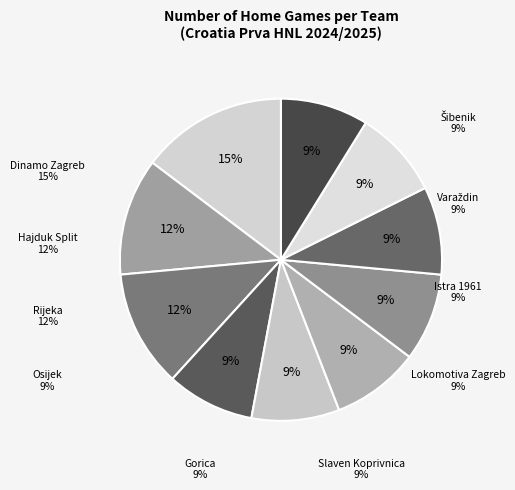

The Rijeka slice represents 12% of the pie. True or false?

True